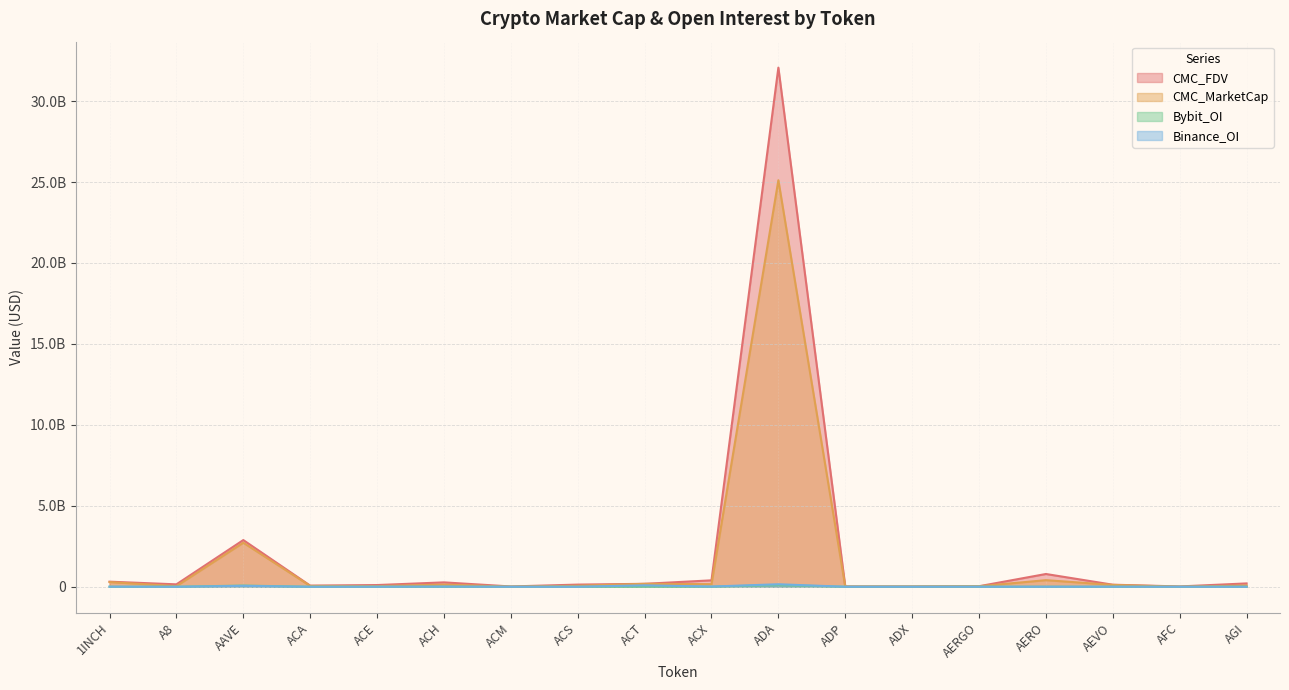

What position from the left is AEVO?

16